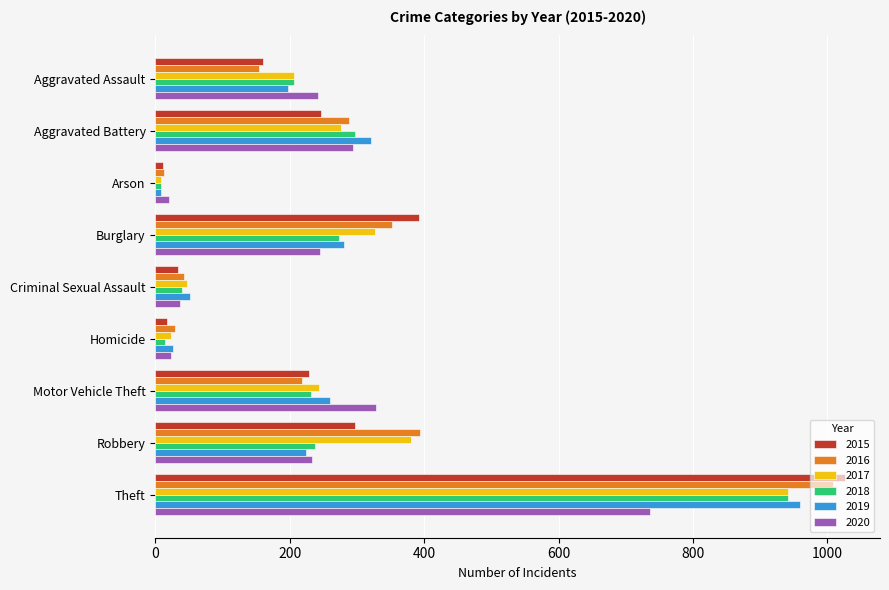

At which category is the sum across all series the highest?

Theft